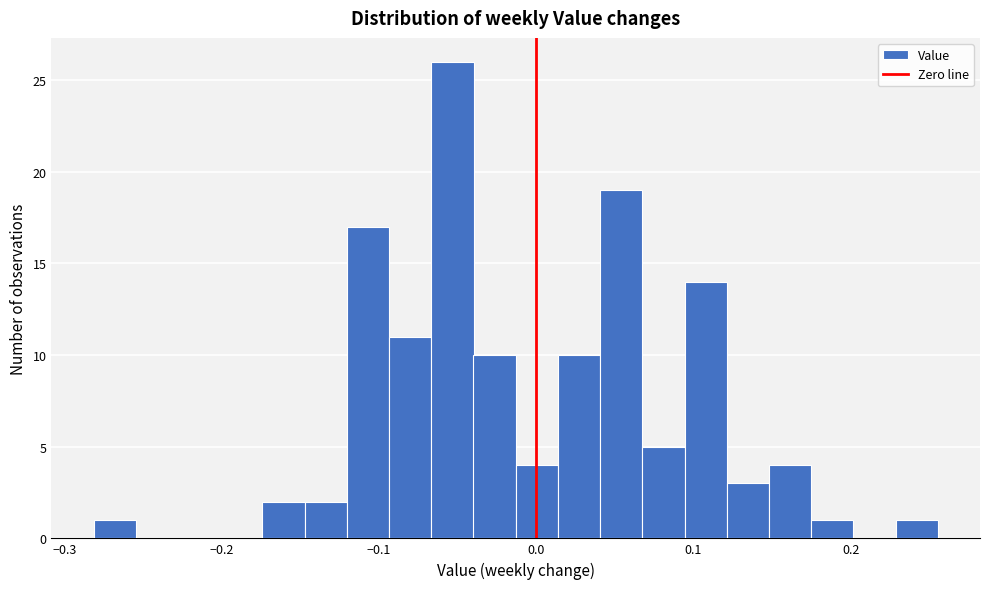

Around what value on the x-axis is the tallest bar? Give the approximate position of its centre, as read against the axis.

-0.05